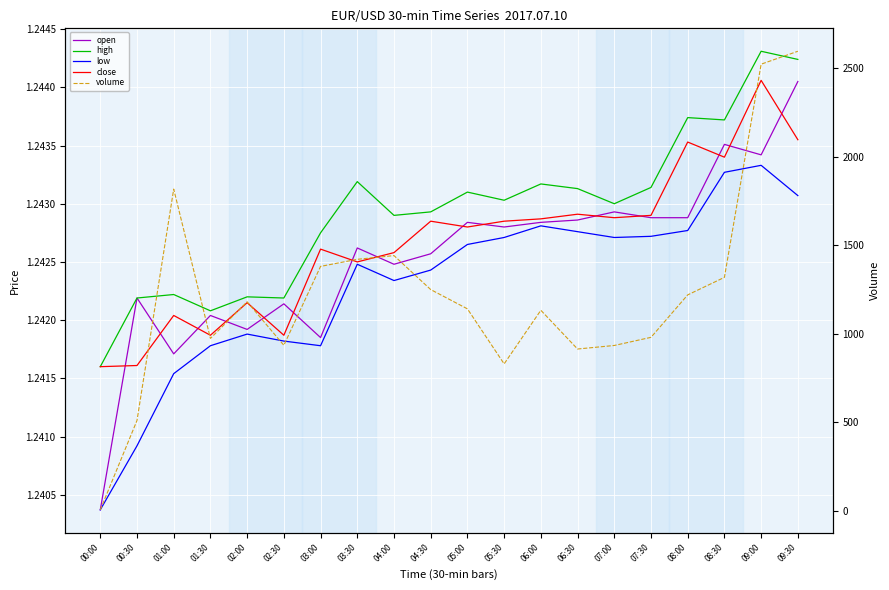

Reading right to left, transcribe all the data shown in this chart.

open: 09:30=1.2	09:00=1.2	08:30=1.2	08:00=1.2	07:30=1.2	07:00=1.2	06:30=1.2	06:00=1.2	05:30=1.2	05:00=1.2	04:30=1.2	04:00=1.2	03:30=1.2	03:00=1.2	02:30=1.2	02:00=1.2	01:30=1.2	01:00=1.2	00:30=1.2	00:00=1.2
high: 09:30=1.2	09:00=1.2	08:30=1.2	08:00=1.2	07:30=1.2	07:00=1.2	06:30=1.2	06:00=1.2	05:30=1.2	05:00=1.2	04:30=1.2	04:00=1.2	03:30=1.2	03:00=1.2	02:30=1.2	02:00=1.2	01:30=1.2	01:00=1.2	00:30=1.2	00:00=1.2
low: 09:30=1.2	09:00=1.2	08:30=1.2	08:00=1.2	07:30=1.2	07:00=1.2	06:30=1.2	06:00=1.2	05:30=1.2	05:00=1.2	04:30=1.2	04:00=1.2	03:30=1.2	03:00=1.2	02:30=1.2	02:00=1.2	01:30=1.2	01:00=1.2	00:30=1.2	00:00=1.2
close: 09:30=1.2	09:00=1.2	08:30=1.2	08:00=1.2	07:30=1.2	07:00=1.2	06:30=1.2	06:00=1.2	05:30=1.2	05:00=1.2	04:30=1.2	04:00=1.2	03:30=1.2	03:00=1.2	02:30=1.2	02:00=1.2	01:30=1.2	01:00=1.2	00:30=1.2	00:00=1.2
volume: 09:30=2597.0	09:00=2524.0	08:30=1319.0	08:00=1220.0	07:30=980.0	07:00=934.0	06:30=914.0	06:00=1133.0	05:30=830.0	05:00=1141.0	04:30=1250.0	04:00=1442.0	03:30=1421.0	03:00=1381.0	02:30=935.0	02:00=1181.0	01:30=974.0	01:00=1818.0	00:30=510.0	00:00=5.0